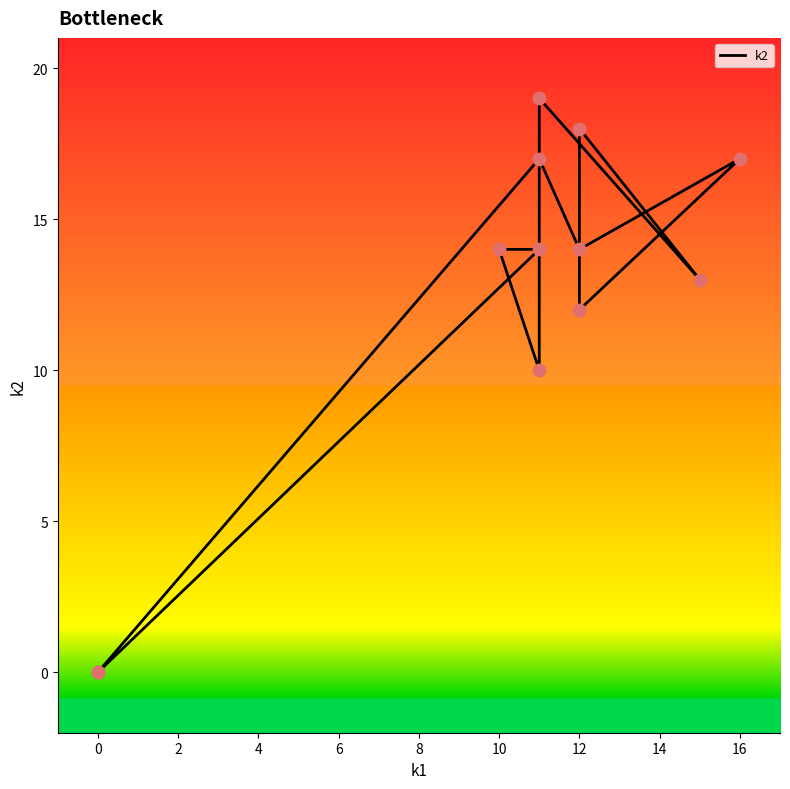

What is the ratio of the value at 16 to the value at 12?

1.4